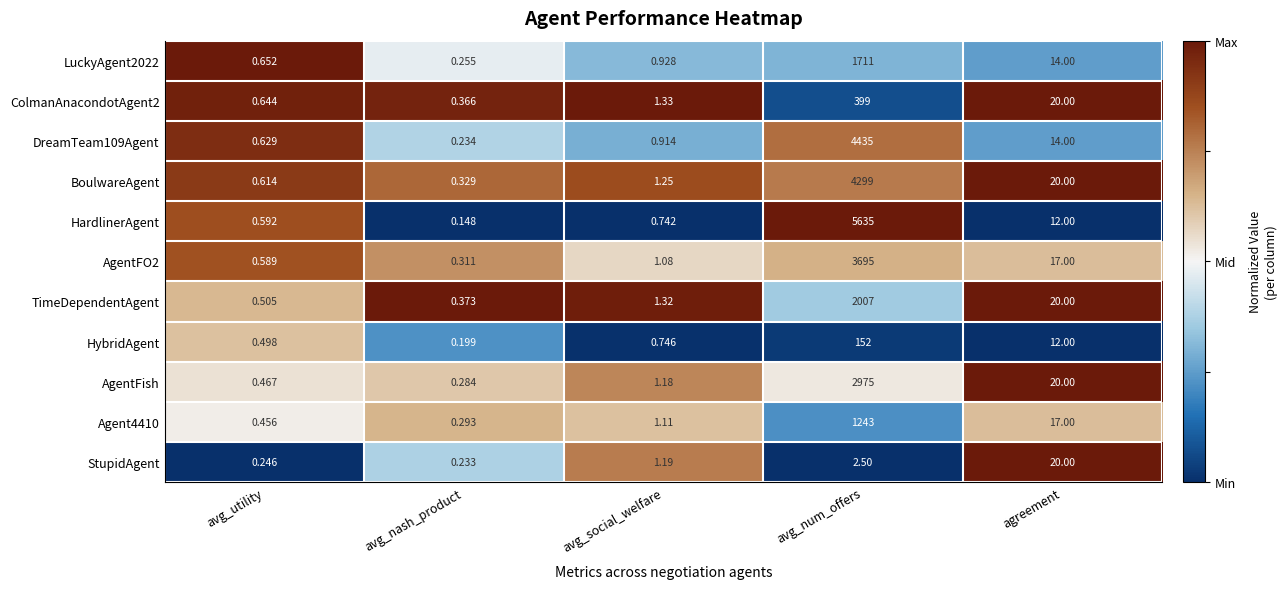

Which series has the largest range (max minus min)?

HardlinerAgent